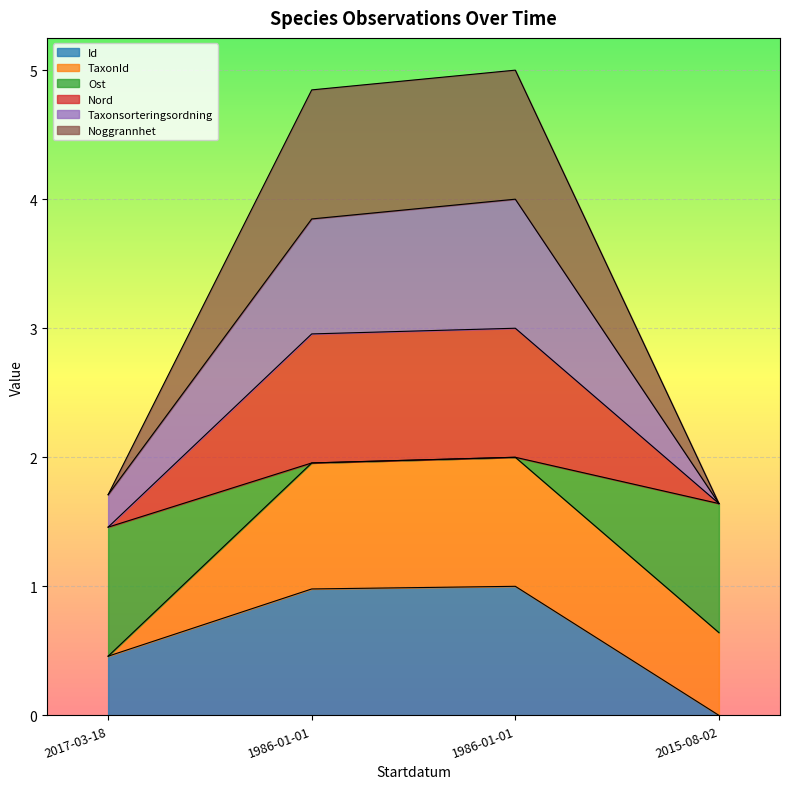

Between 2017-03-18 and 2015-08-02, which is larger?

2017-03-18